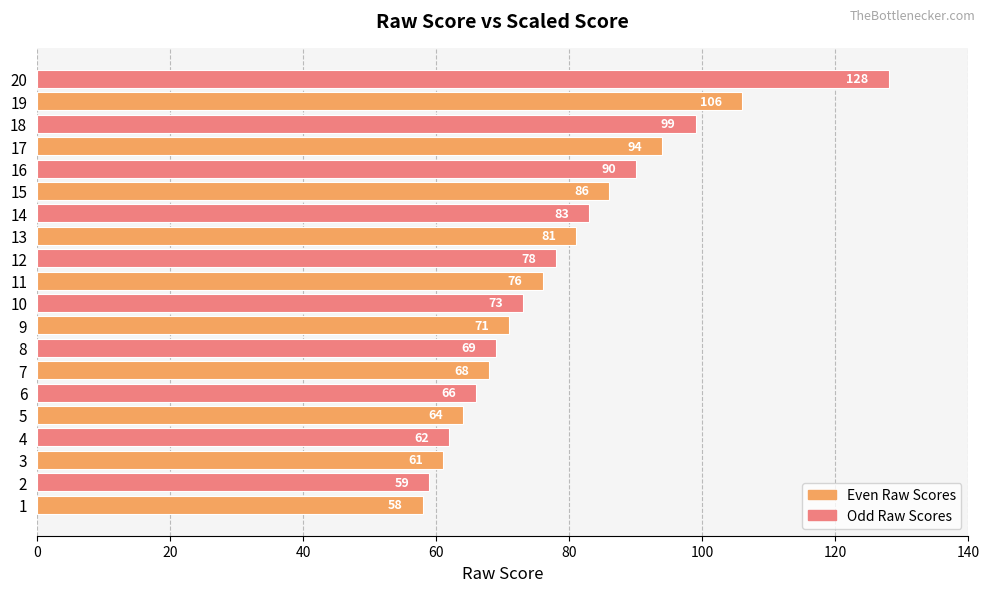

Does the chart contain any negative values?

No